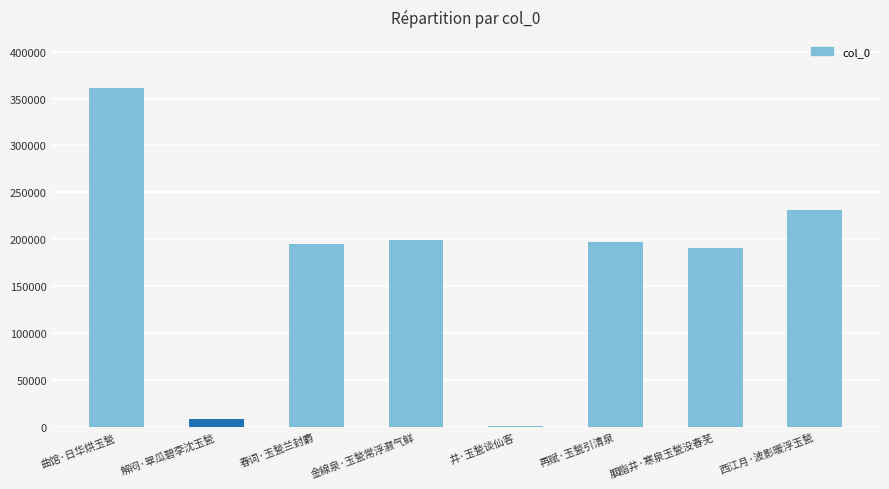

What is the change in value from 解闷·翠瓜碧李沈玉甃 to 春词·玉甃兰封麝?

+186501